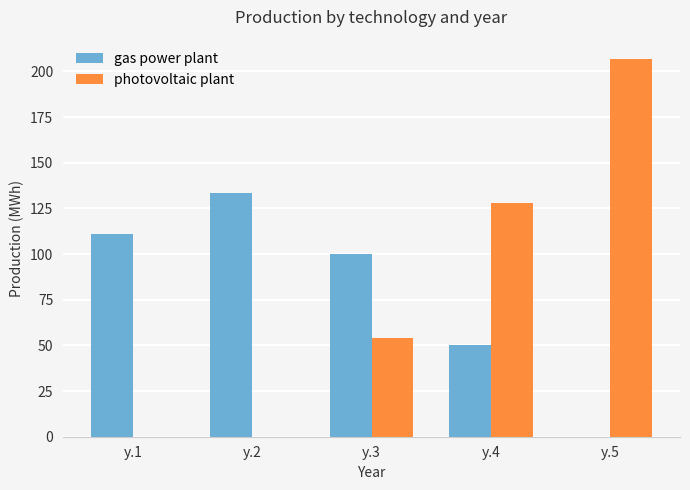

Reading left to right, what are all the values shown in this chart?

gas power plant: 111.1	133.3	100.0	50.0	0.0
photovoltaic plant: 0.0	0.0	54.0	128.0	207.0